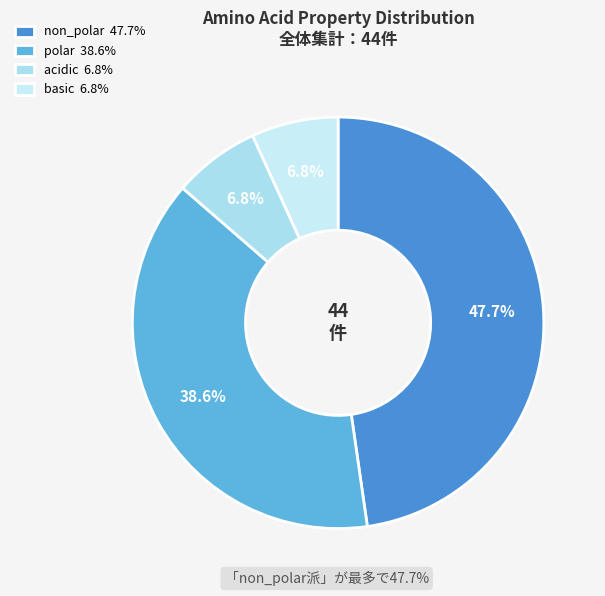

Count the number of slices in the pie.

4